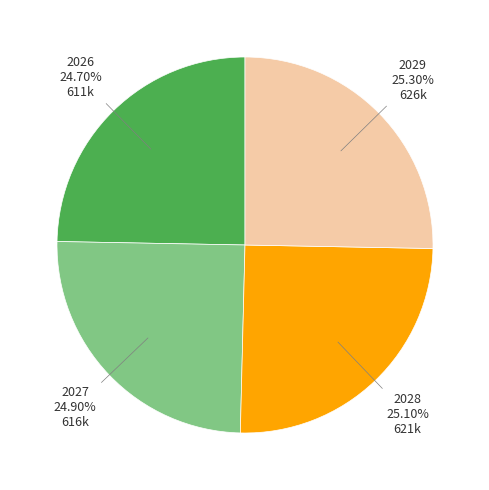

Does any single category account for the majority?

No